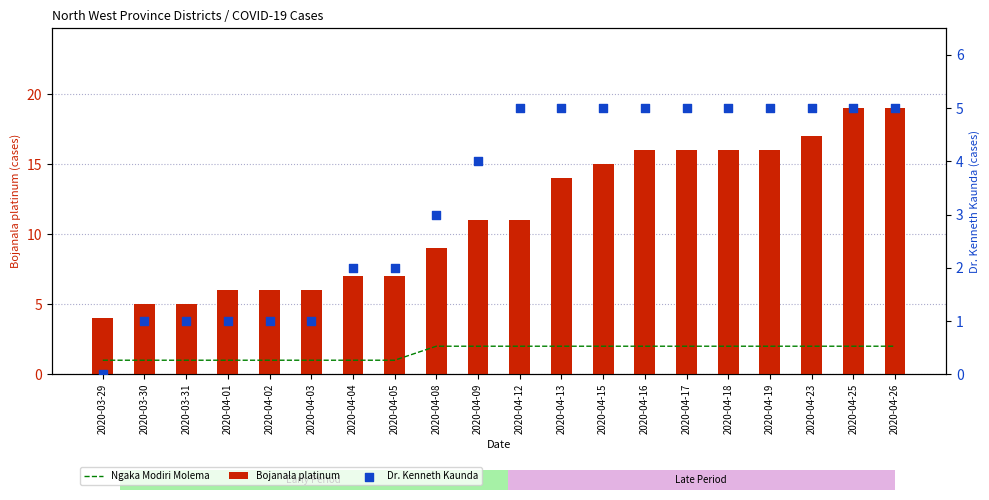

What are all the series names shown in the legend?

Ngaka Modiri Molema, Bojanala platinum, Dr. Kenneth Kaunda